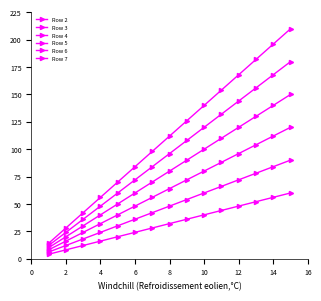

How many categories are shown in the chart?

15